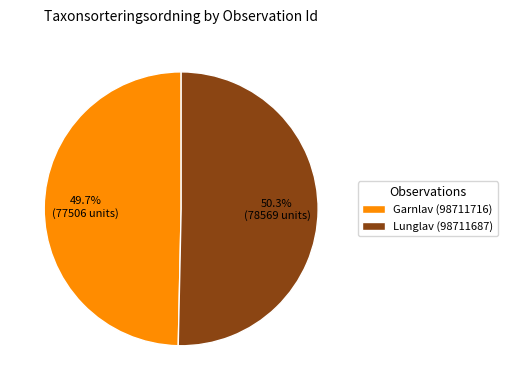

Rank the categories by value from highest to lowest.

Lunglav (98711687), Garnlav (98711716)